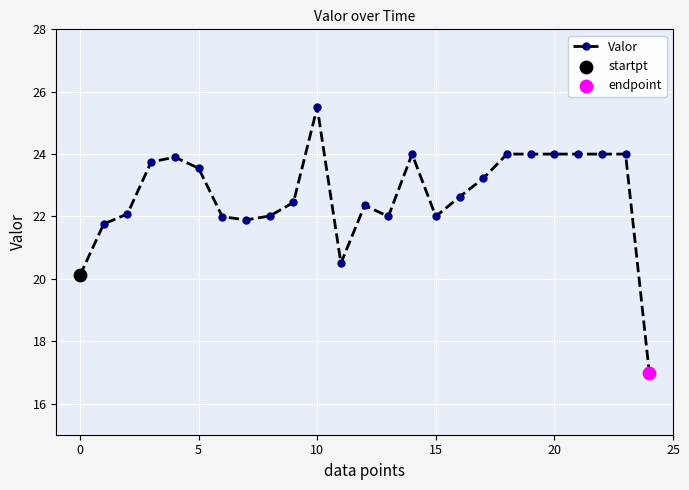

What is the value of the 10th point from the left?

22.5